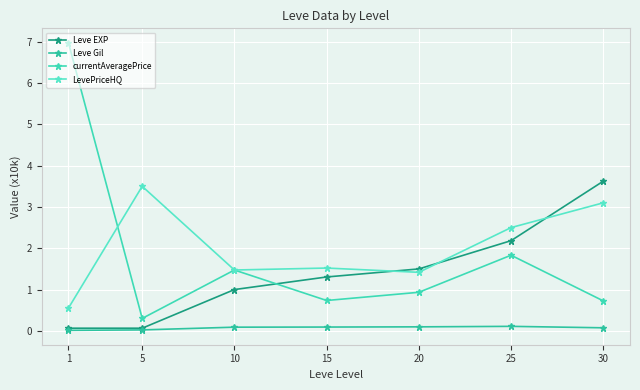

At how many categories does at least one series exceed 0?

7